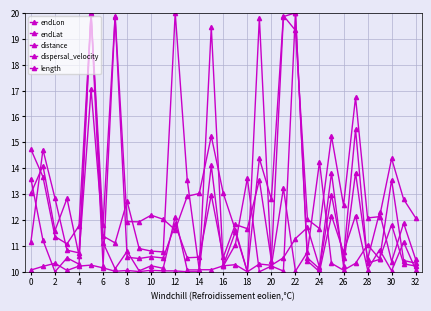

Between which two adjacent categories do distance and length first intersect?

0 and 2